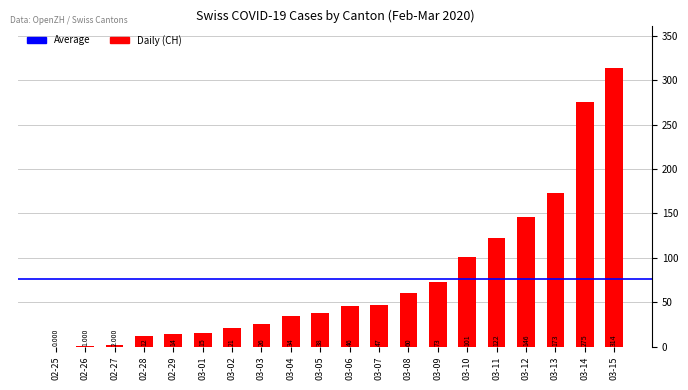

The chart shows a value of 0 at 02-25. True or false?

True